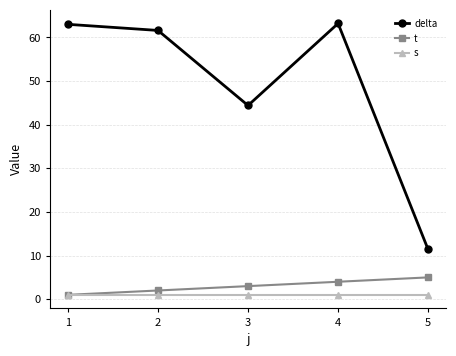

What are all the series names shown in the legend?

delta, t, s